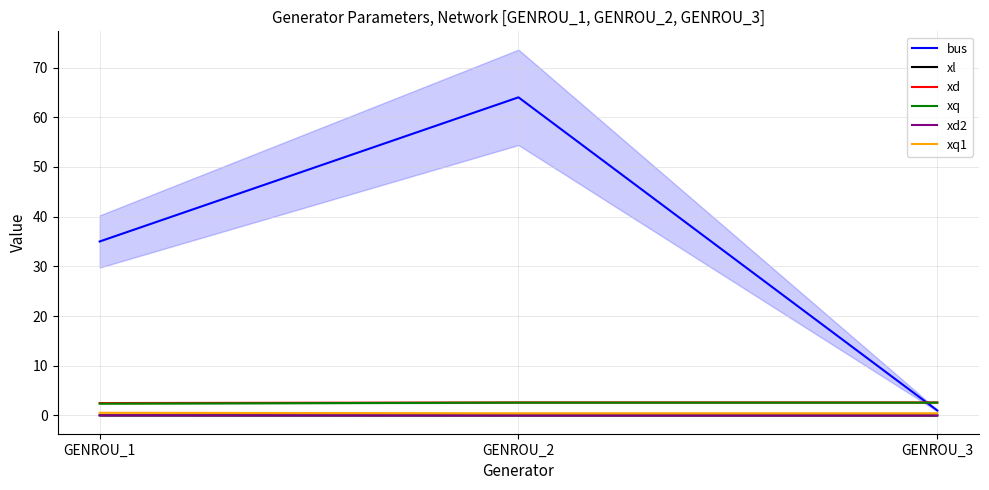

At which category is the sum across all series the highest?

GENROU_2